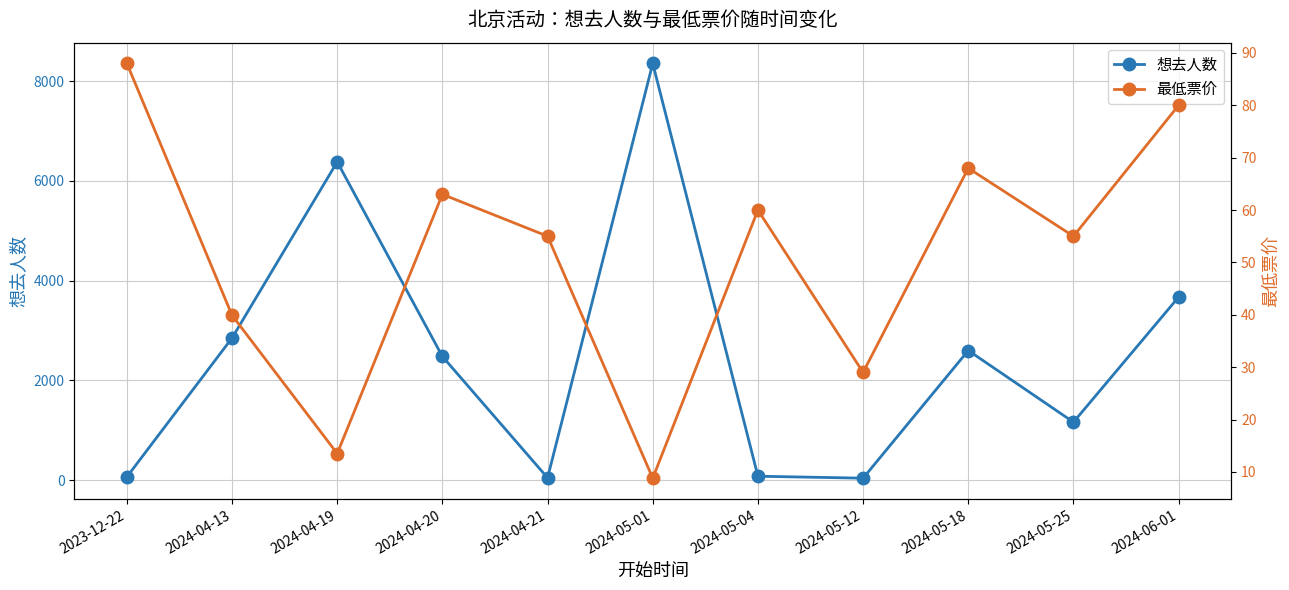

List the series in order of their peak value, lowest first.

最低票价, 想去人数